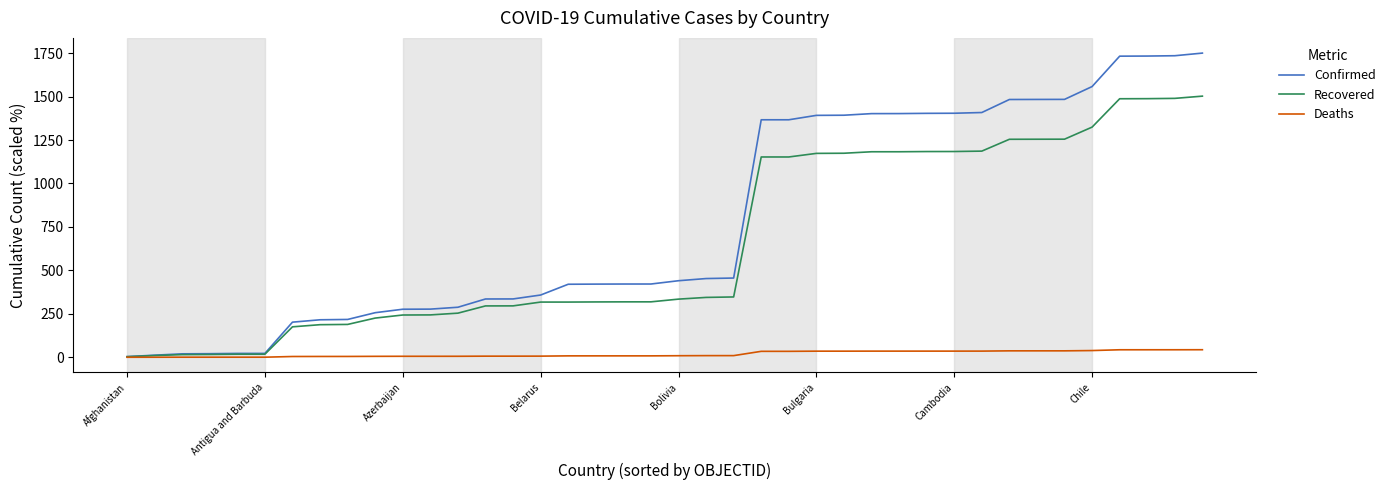

What are all the series names shown in the legend?

Confirmed, Recovered, Deaths